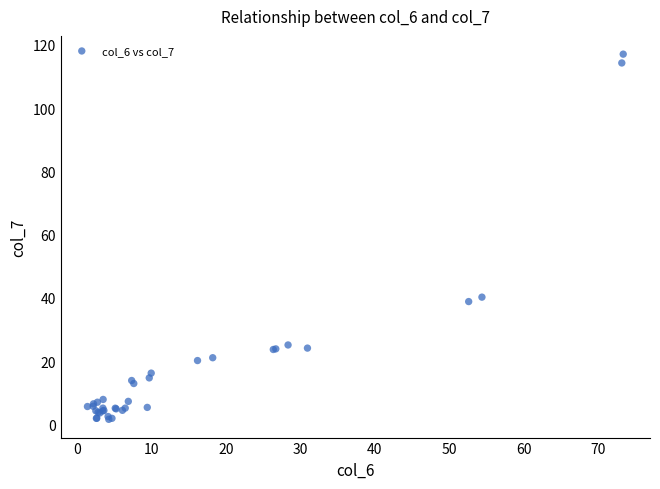

What Y value in the scatter plot is closest to 59?

40.3